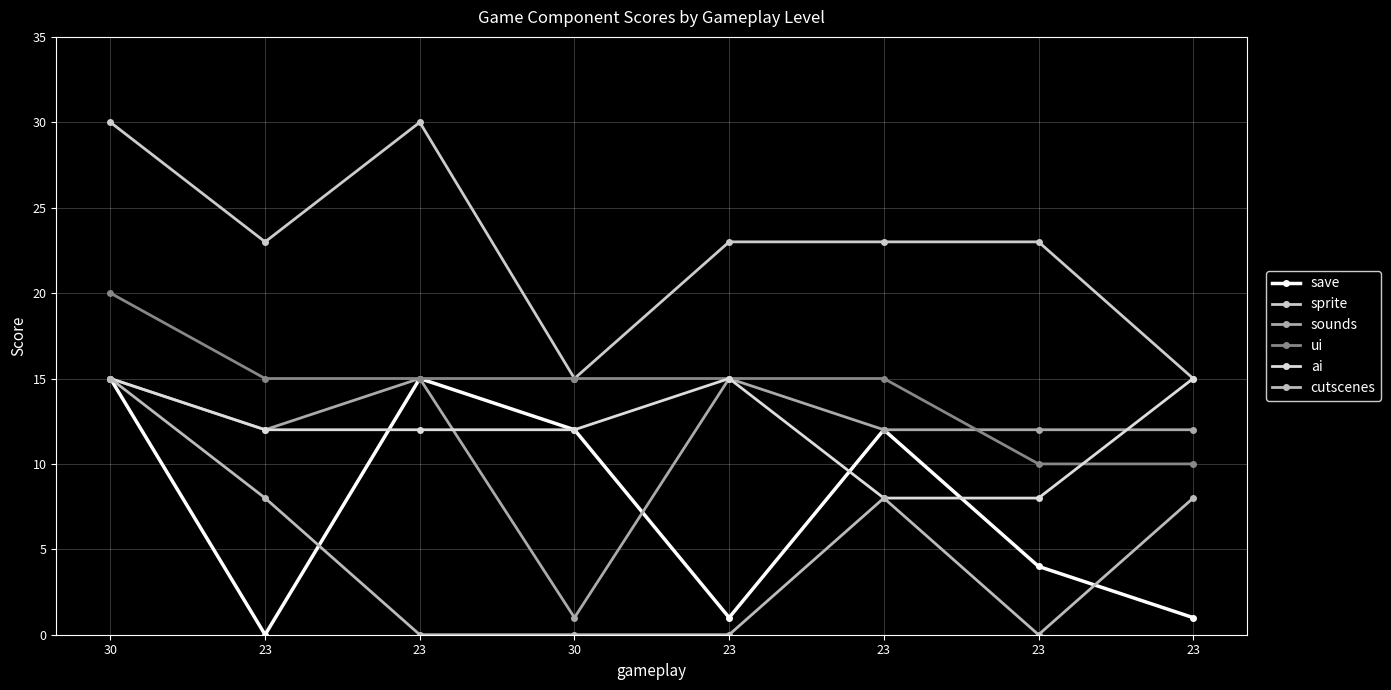

True or false: sprite has a value of 20 at 23.

False